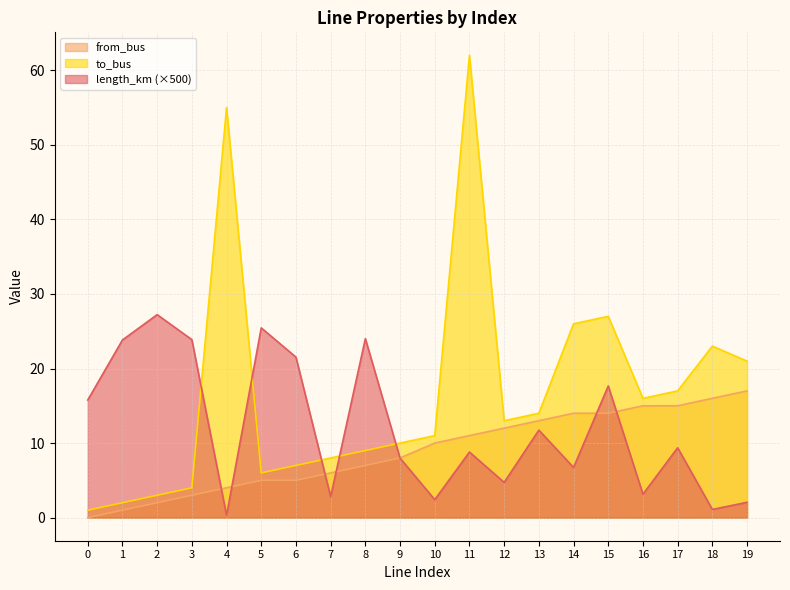

What is the total value across all series at 1?

26.8